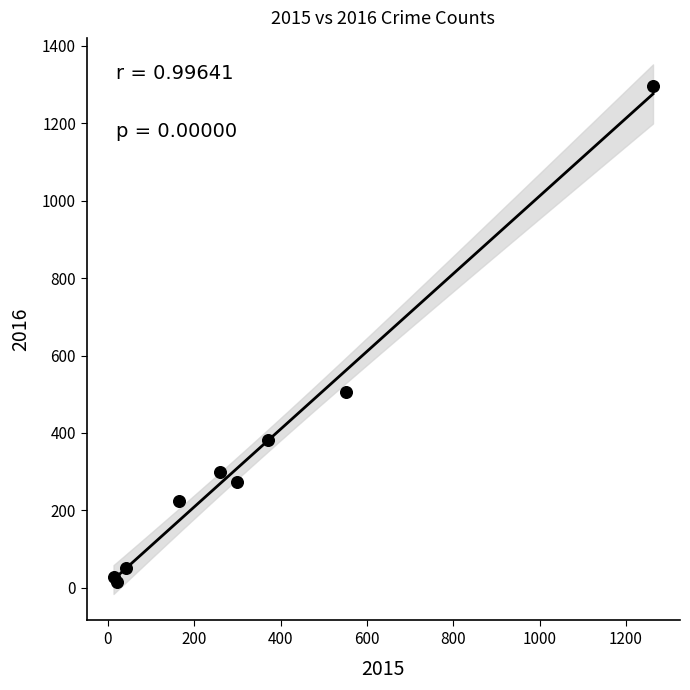

What Y value in the scatter plot is closest to 655?

505